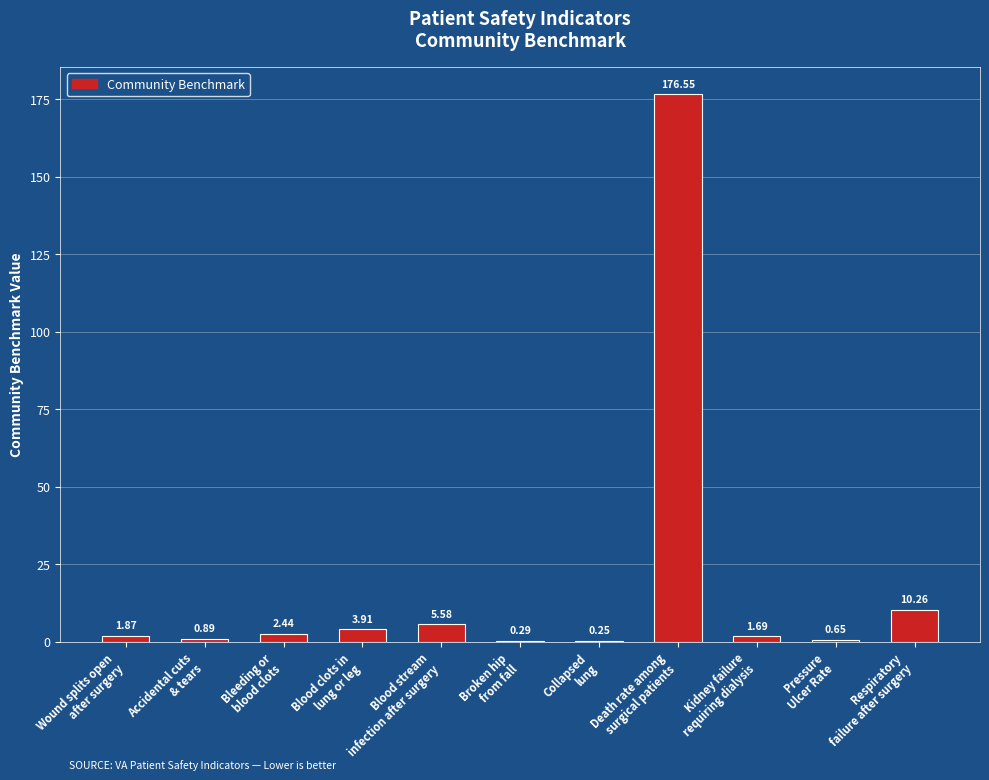

What is the sum of the values at Accidental cuts
& tears and Respiratory
failure after surgery?

11.2